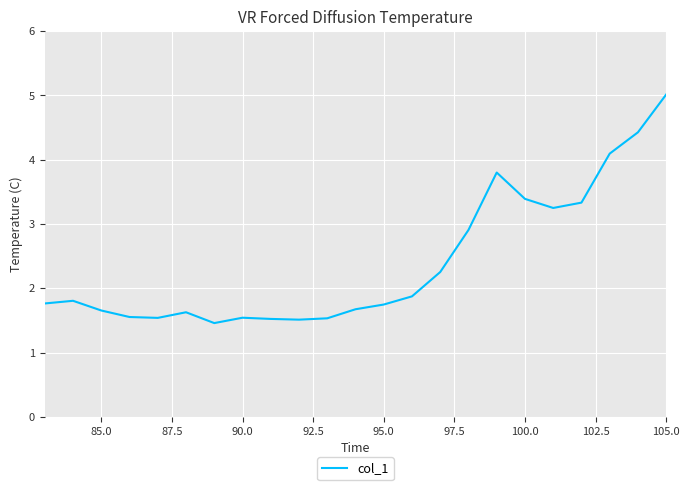

True or false: the data has more than 2 interior local peaks.

True